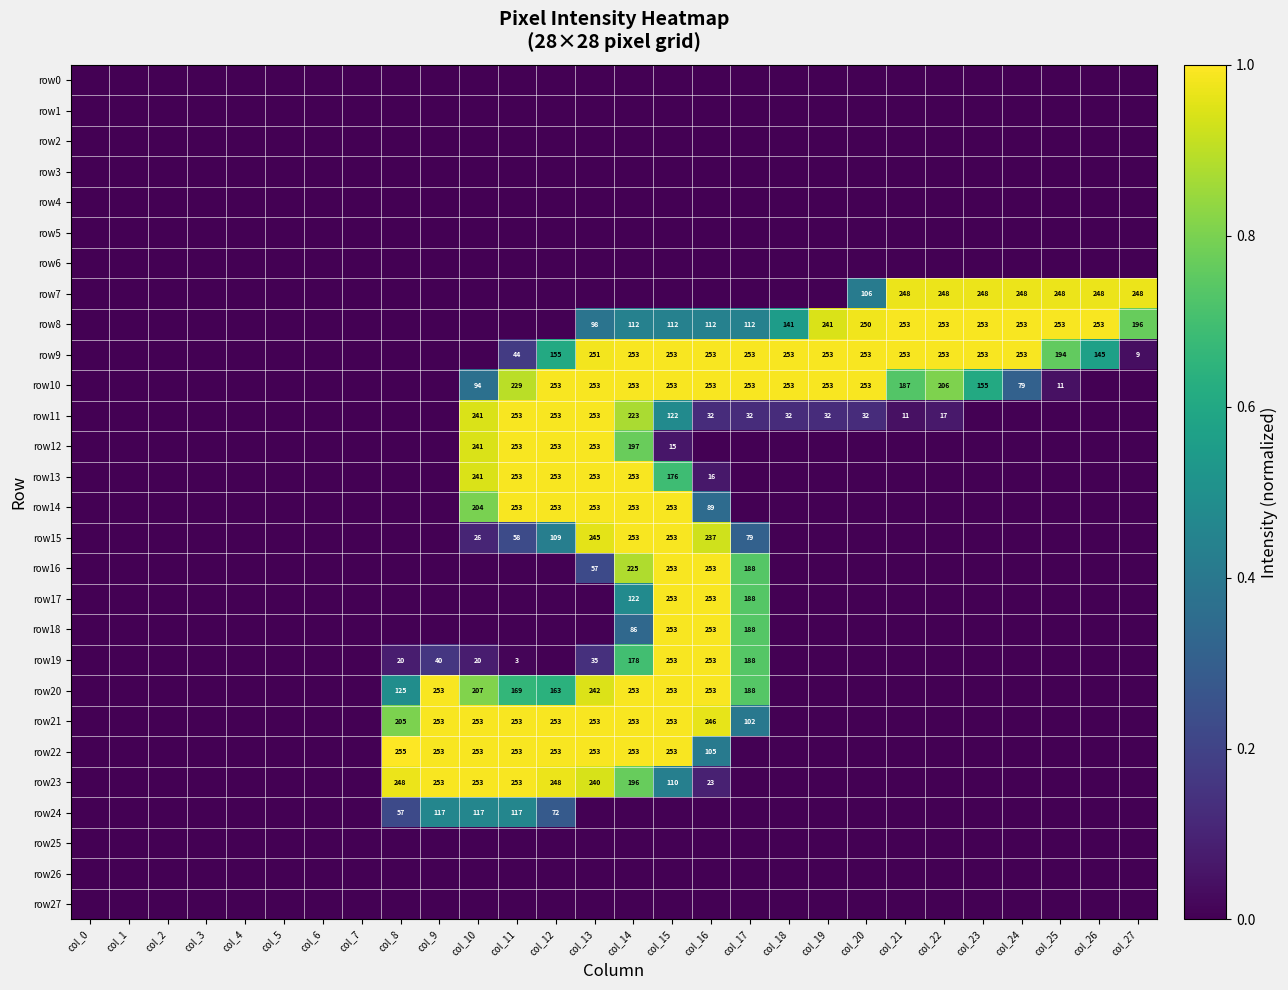

The row8 series shows 403 at col_25. True or false?

False